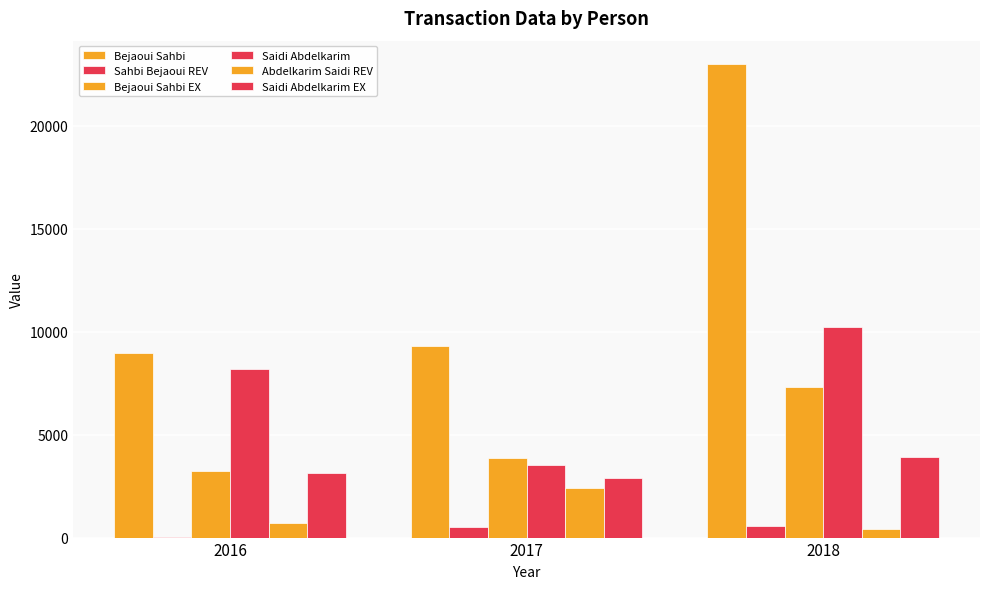

Which series has the largest range (max minus min)?

Bejaoui Sahbi